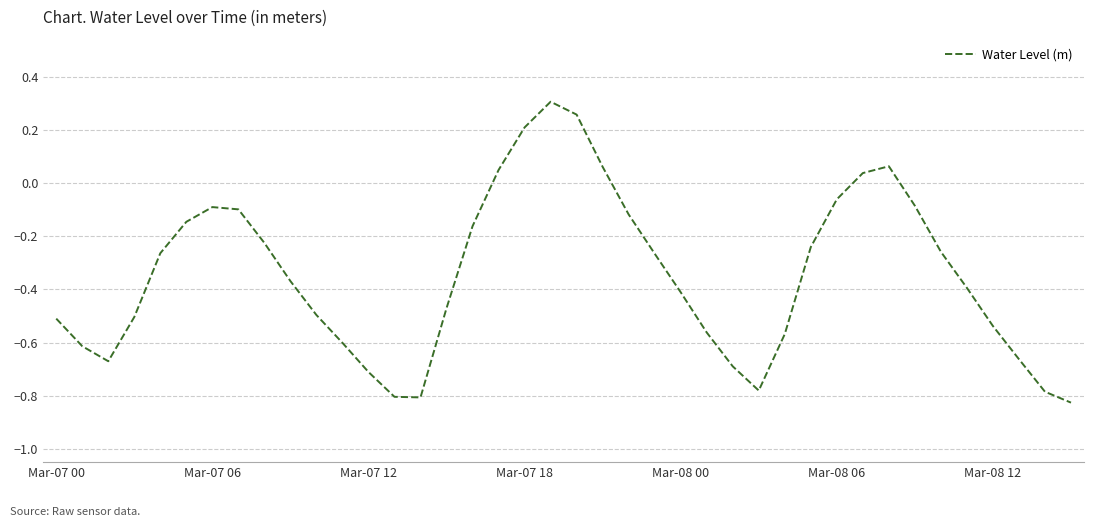

Does the chart display data point markers on the line(s)?

No